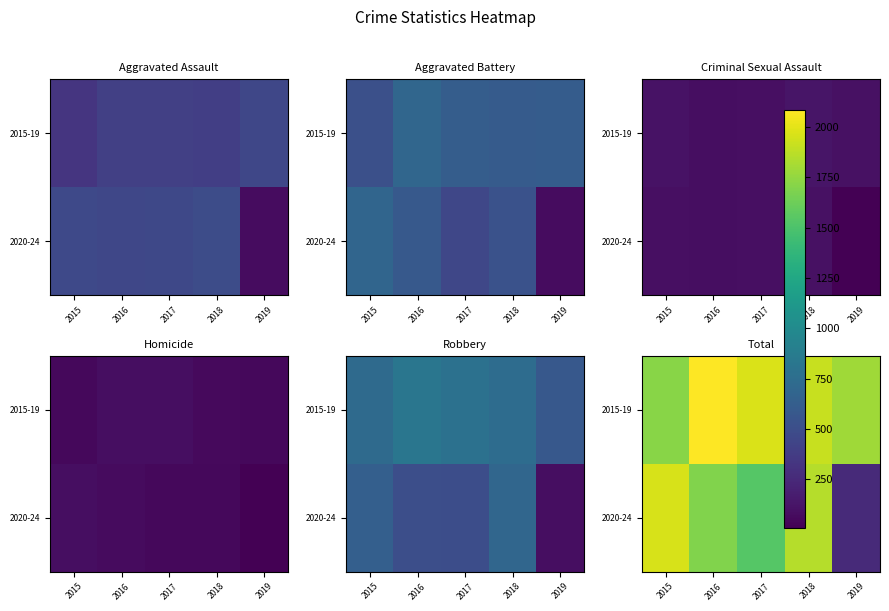

At 2016, list the series in order from largest to smallest.

2015-19, 2020-24